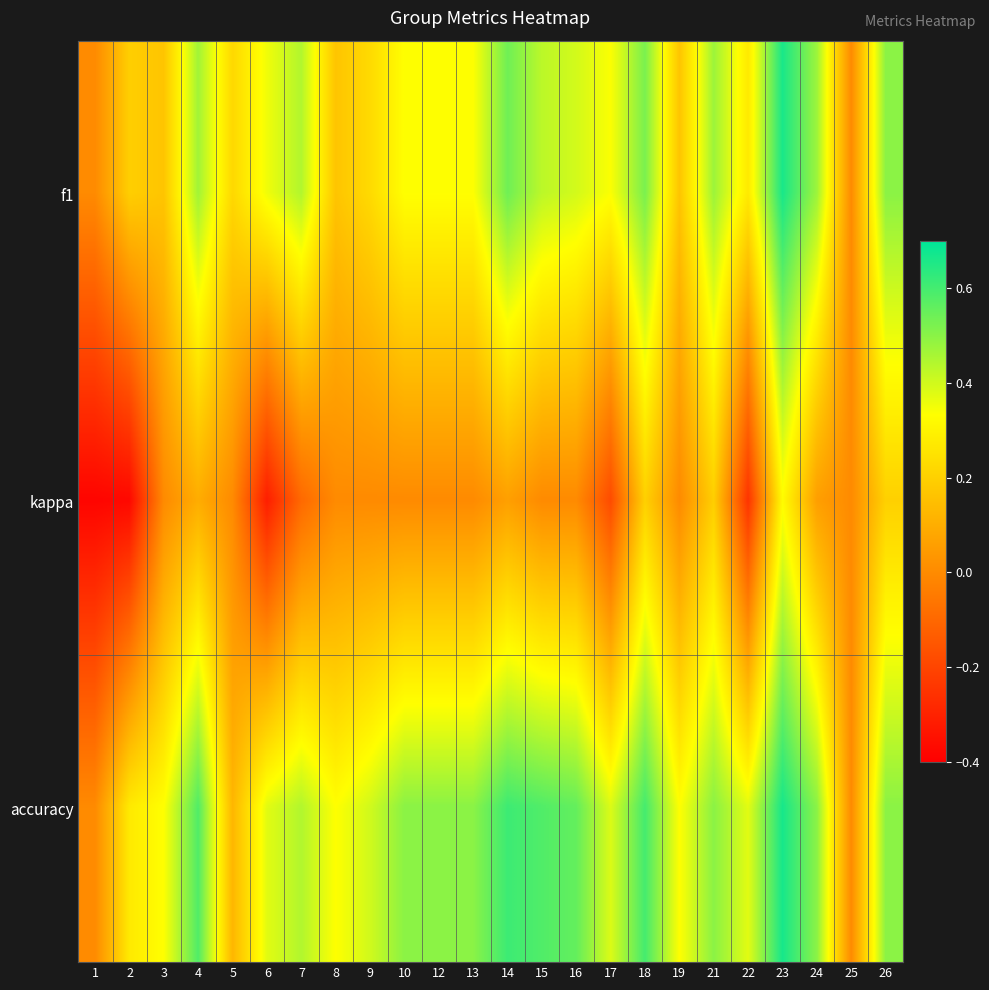

Which series changed the most between 4 and 19?

f1